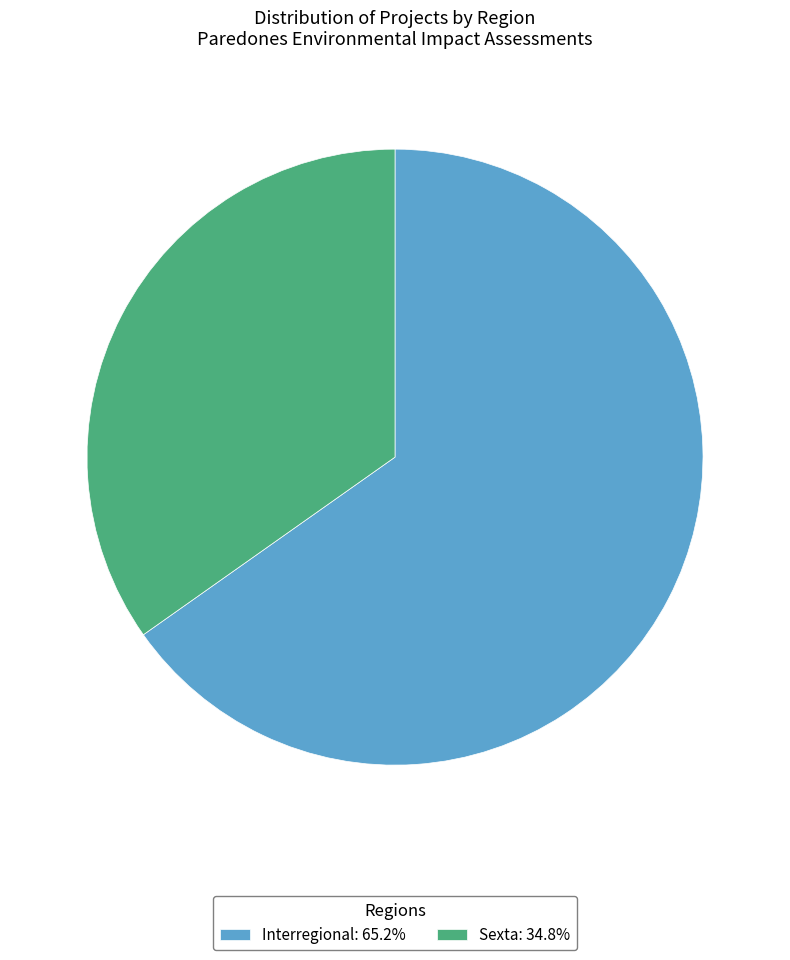

Which has a higher value, Sexta or Interregional?

Interregional